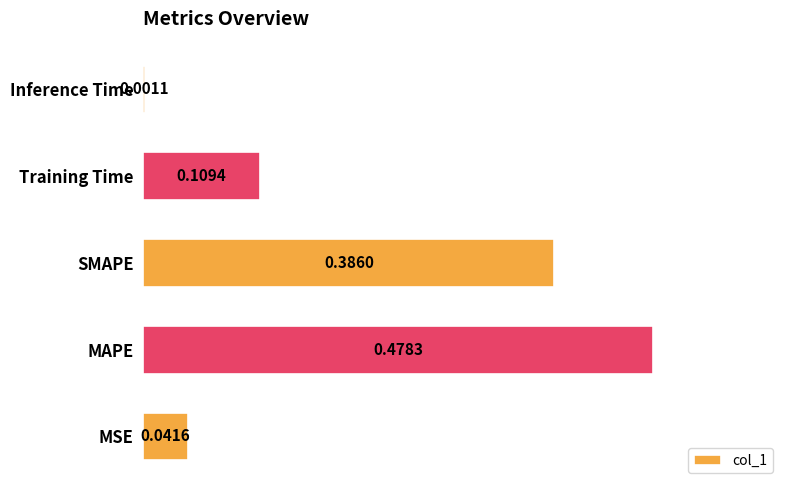

What is the sum of all values?

1.0